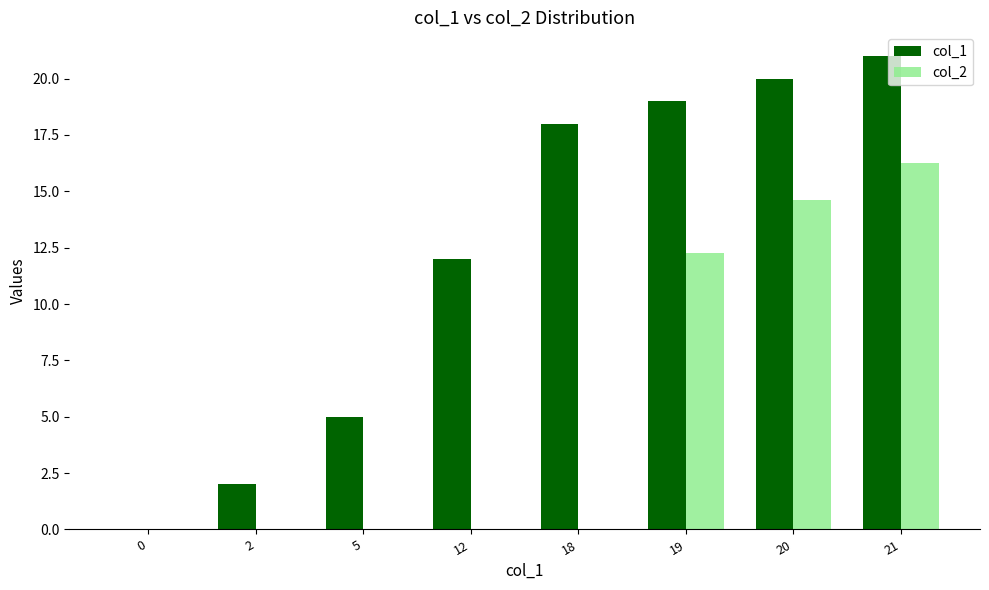

At which label is col_1 closest to 10?

12